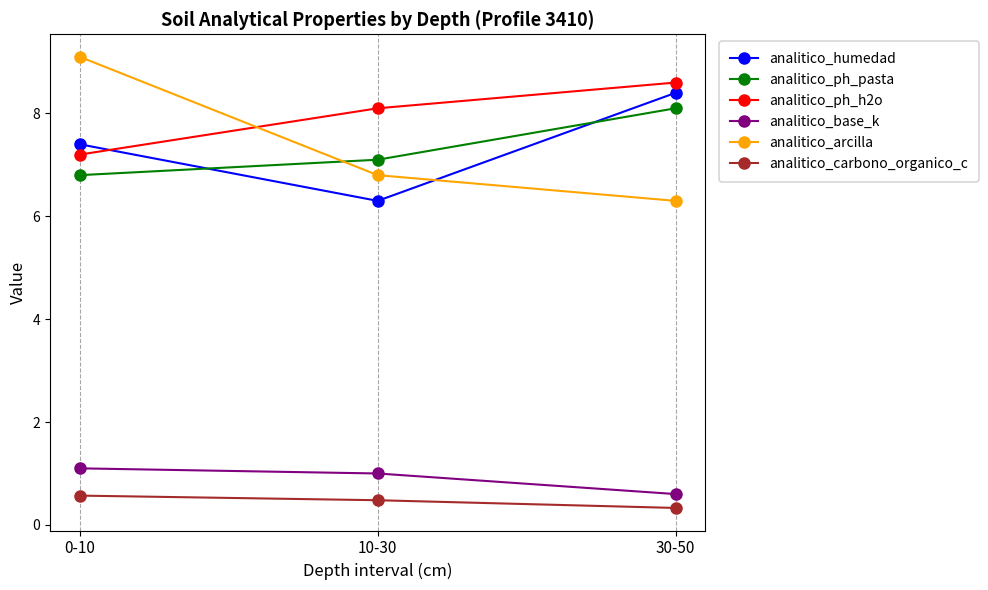

What is the spread (max minus min) of values at 10-30?

7.6